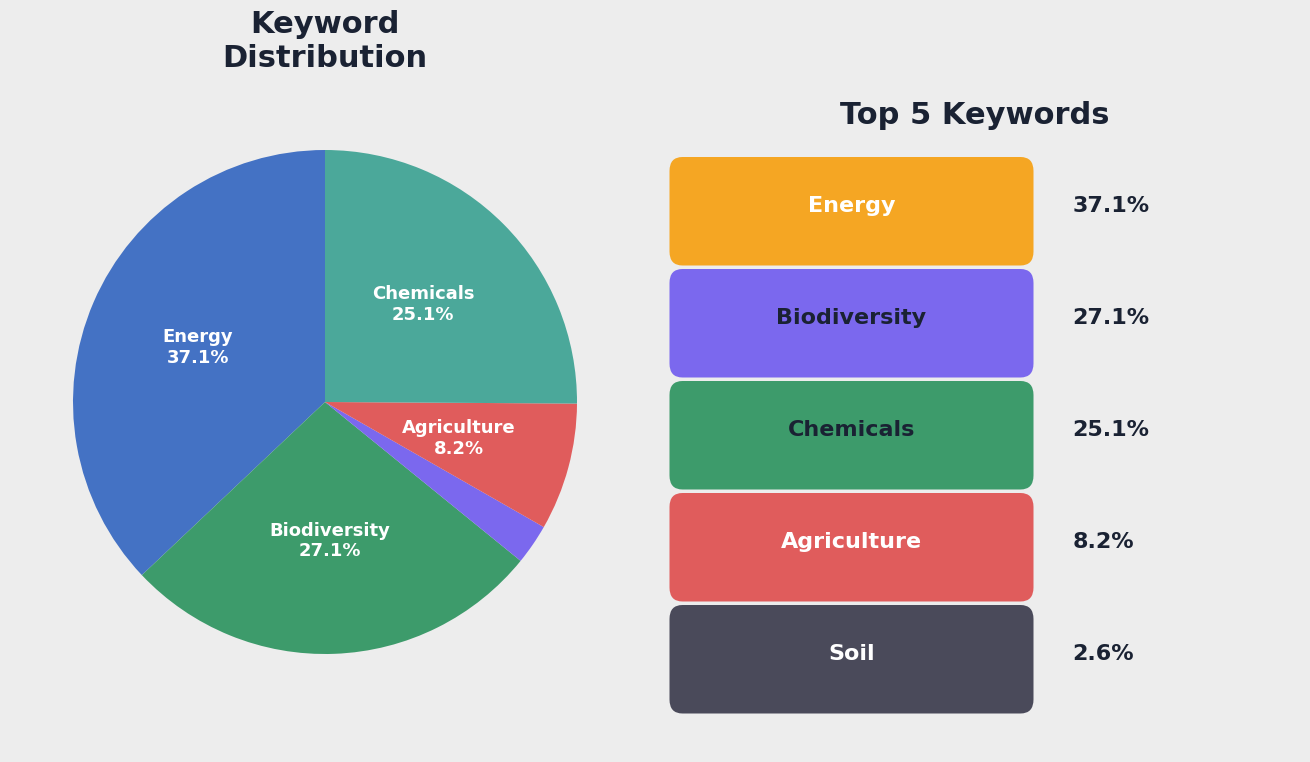

Is there any slice that represents more than half of the pie?

No